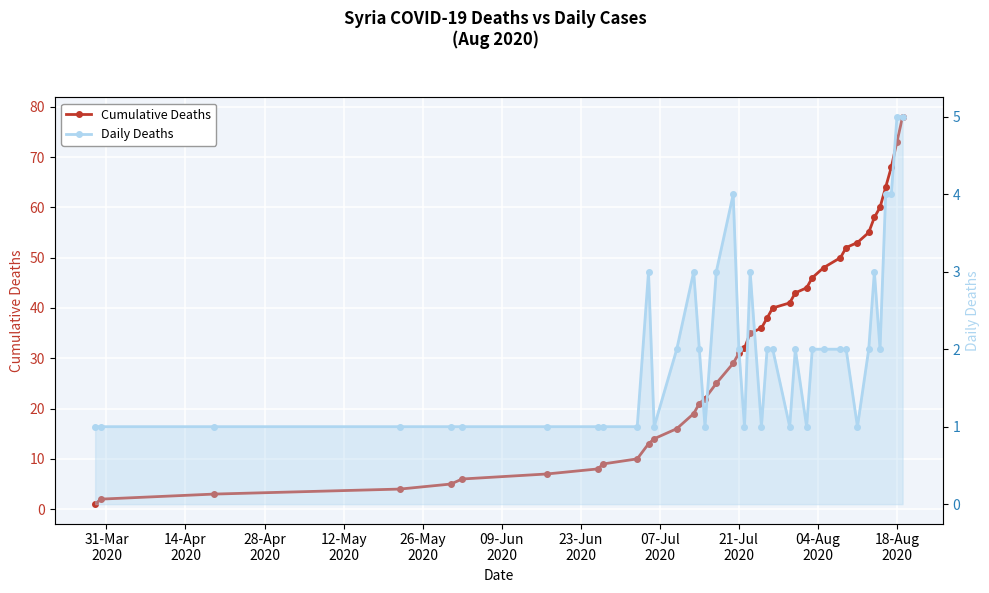

True or false: Daily Deaths has a value of 2 at 11.

False